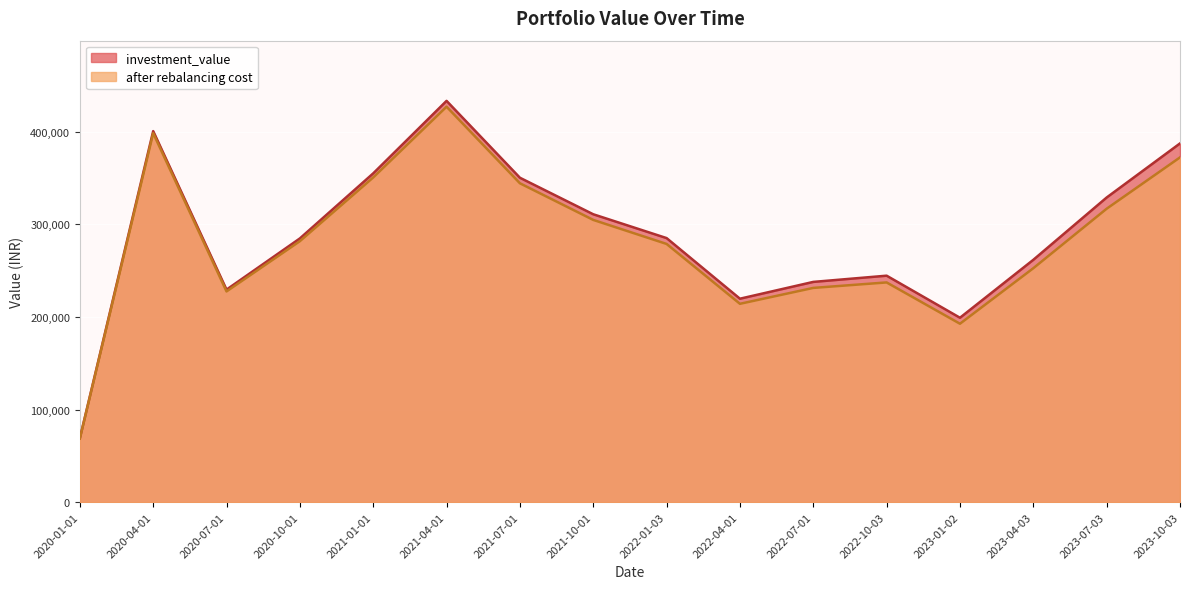

Where does the investment_value series first go above 285178?

2020-04-01